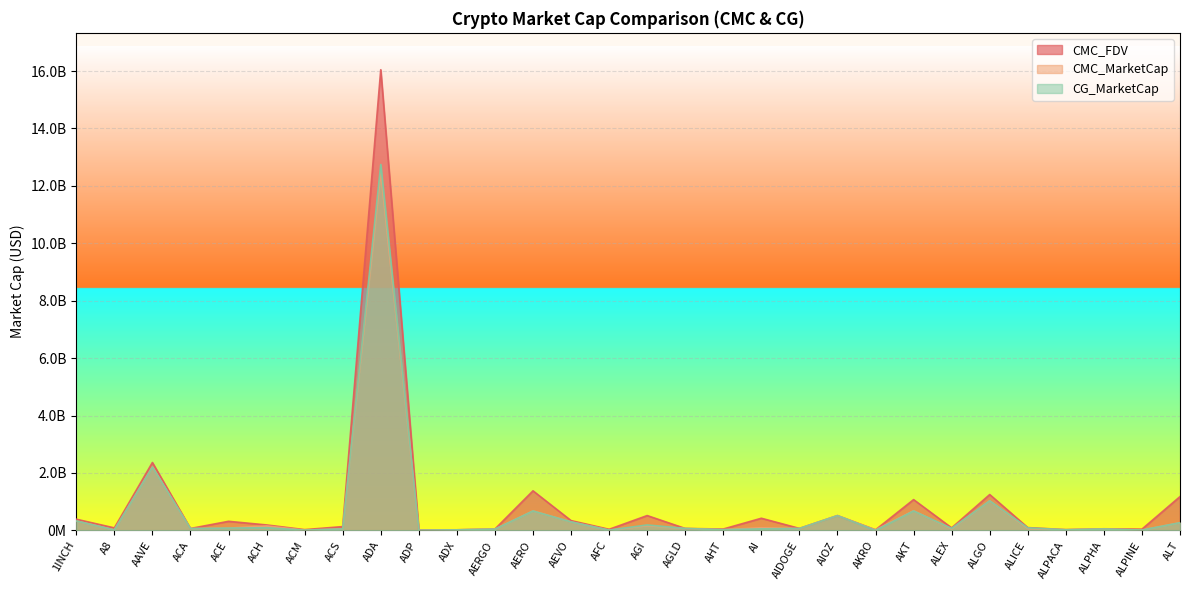

The CMC_FDV series shows 70177675 at AIDOGE. True or false?

True